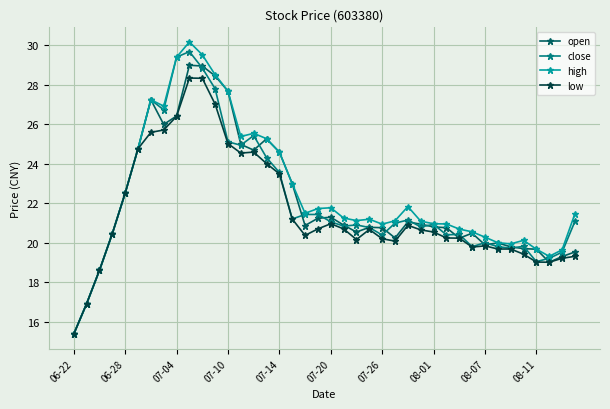

Does the chart display data point markers on the line(s)?

Yes